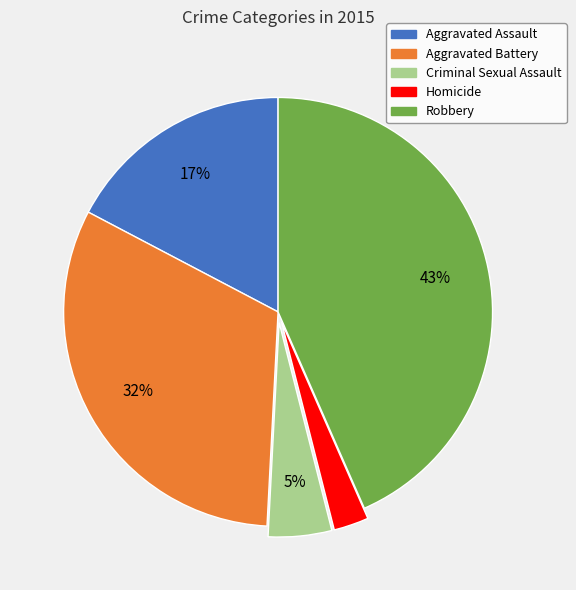

How many segments does this pie chart have?

5